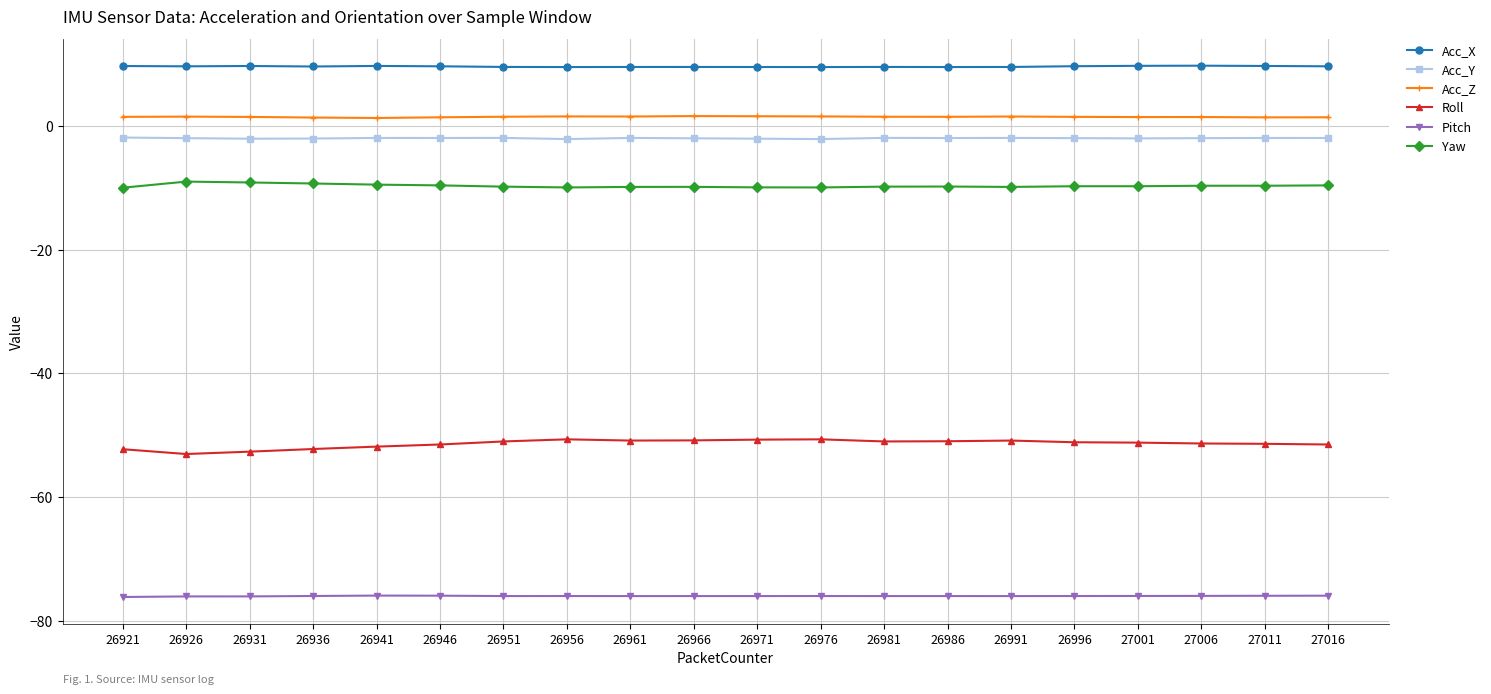

Count the number of data series in this chart.

6